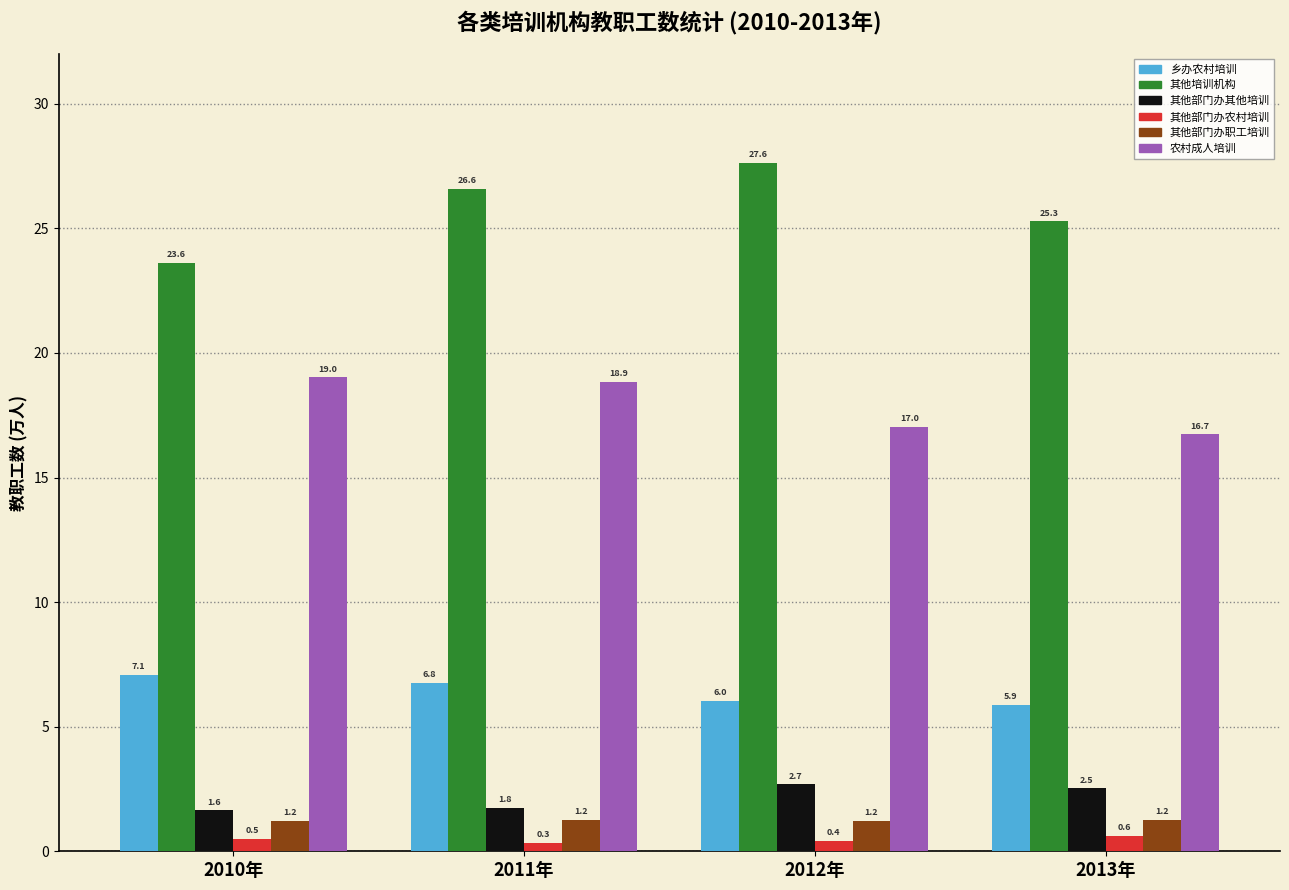

What is the difference between the highest and lowest values at 2013年?

24.7